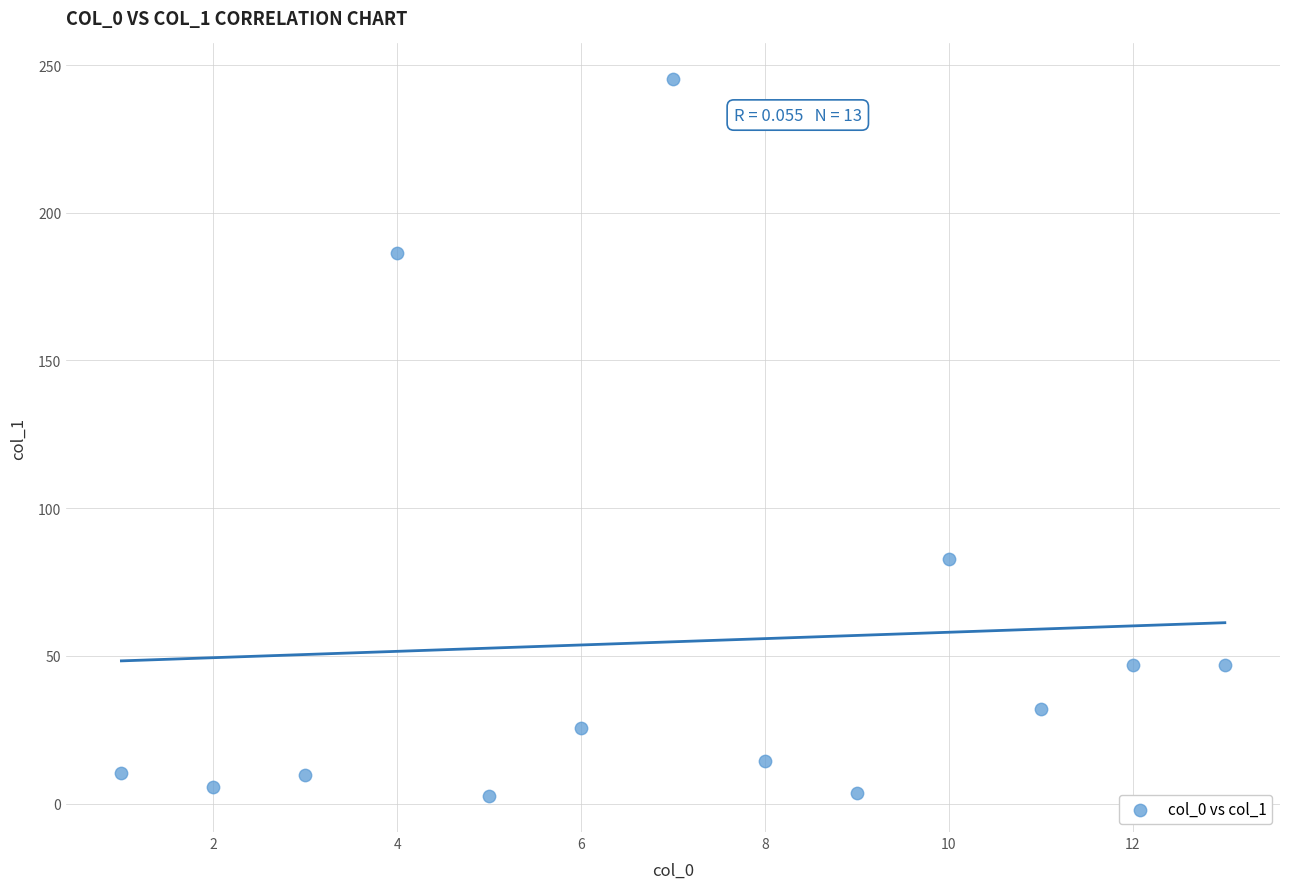

What Y value in the scatter plot is closest to 123?

82.7